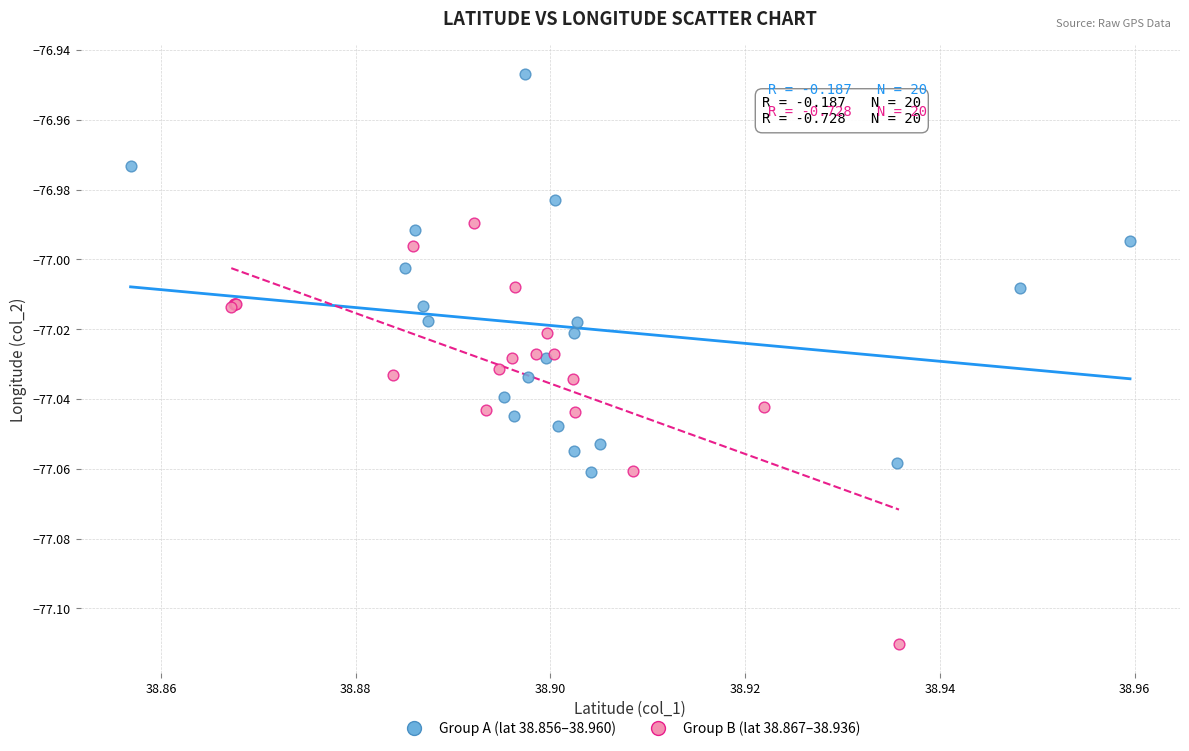

Which series reaches the maximum Y coordinate?

Group A (lat 38.856–38.960)